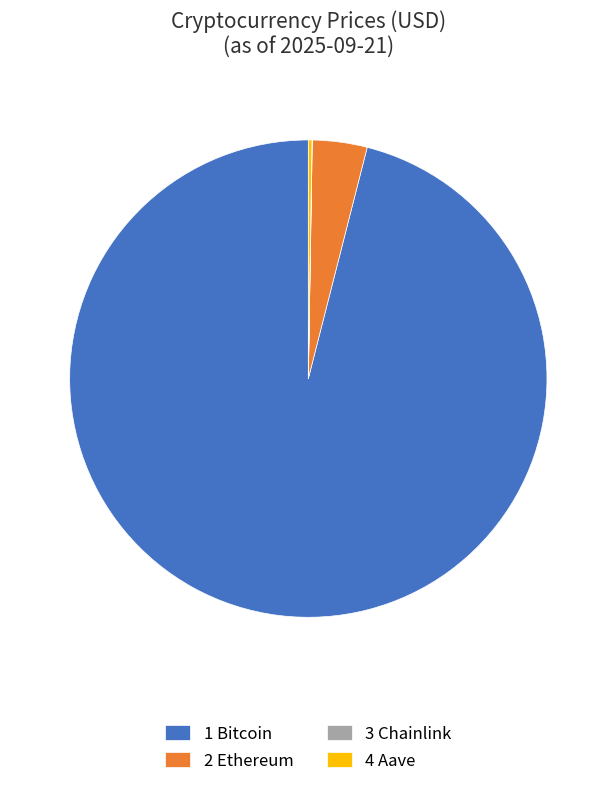

What is the largest slice in the pie chart?

1 Bitcoin